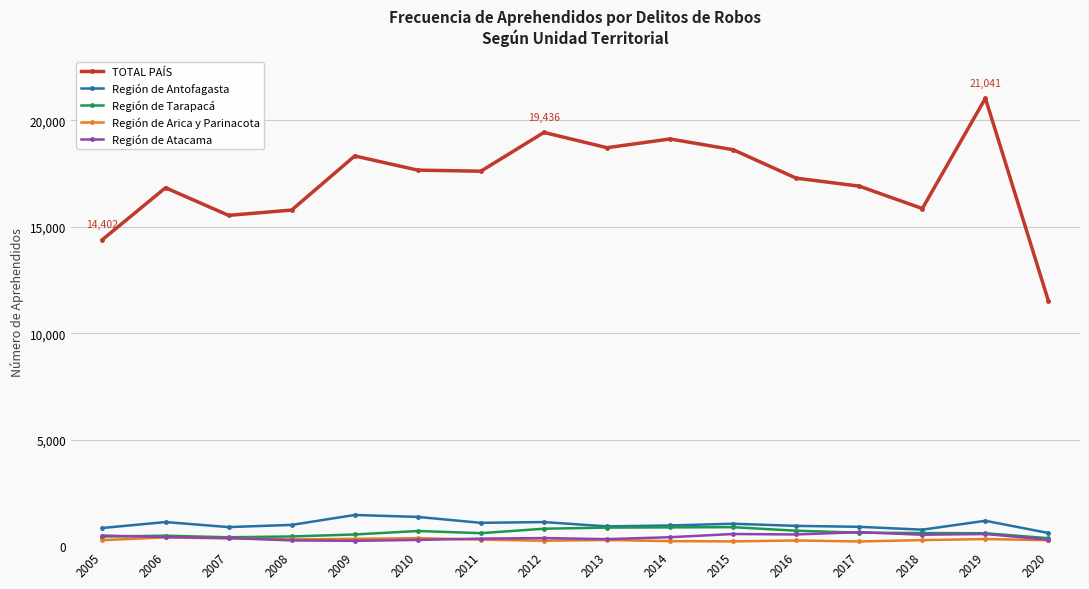

Is it true that Región de Arica y Parinacota equals 226 at 2015?

True